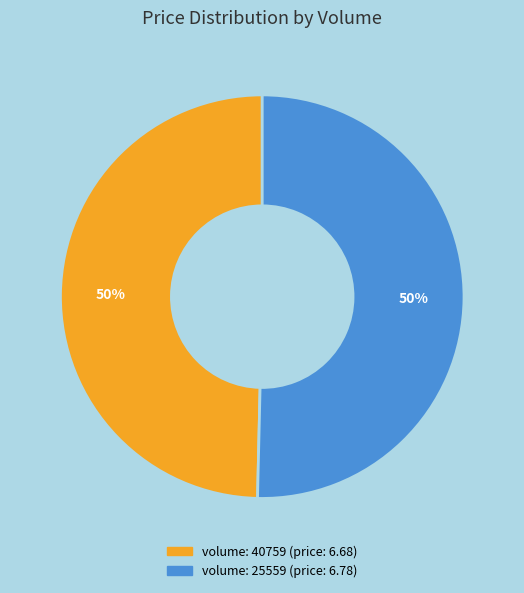

To the nearest percent, what is the average slice percentage?

50%